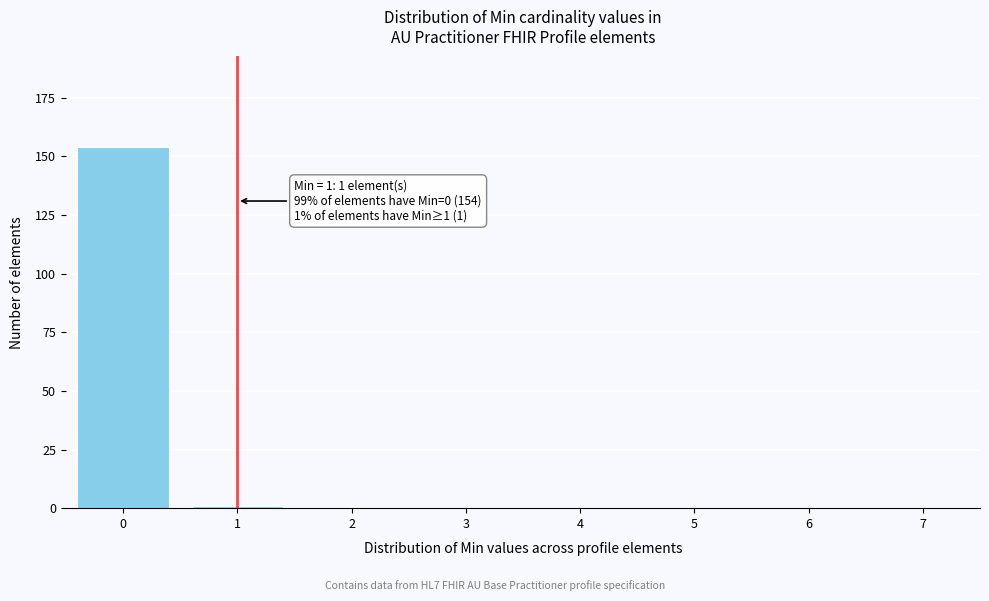

Reading left to right, transcribe all the data shown in this chart.

0=154	1=1	2=0	3=0	4=0	5=0	6=0	7=0